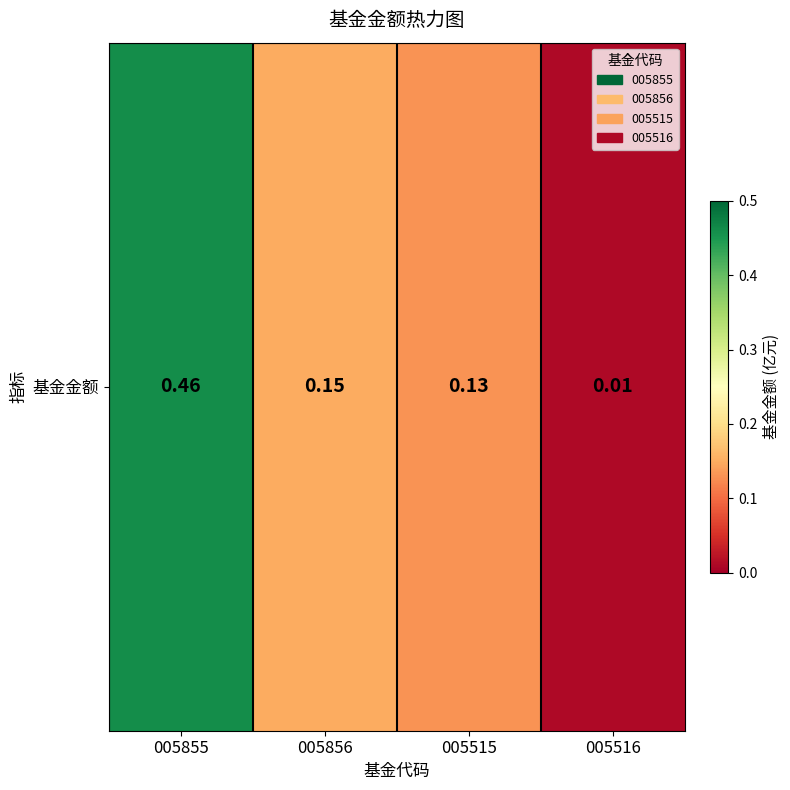

Is it true that the value at 005855 is 0.6?

False